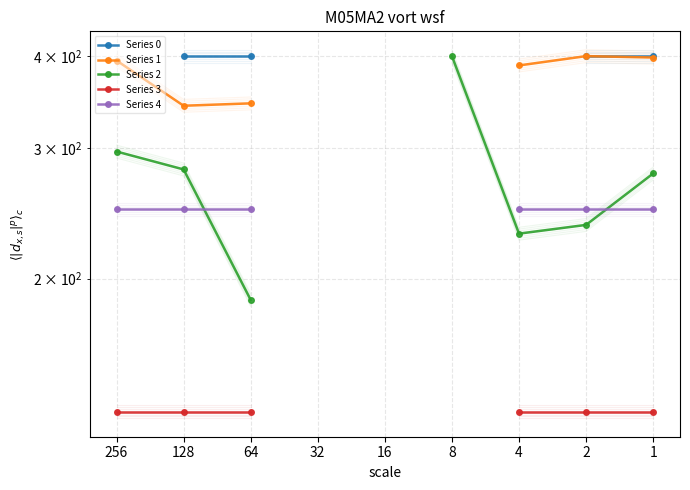

How many data points does each series have?

9